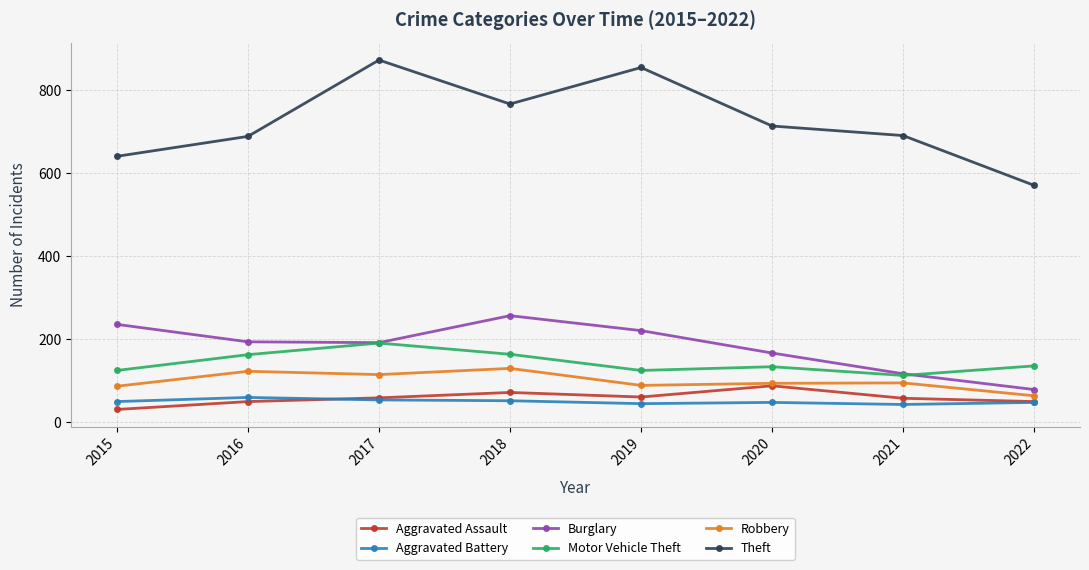

Which category has the lowest value in the Theft series?

2022